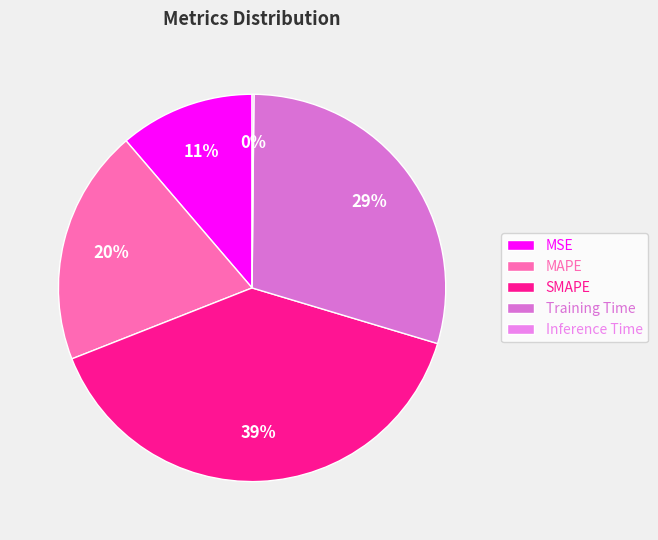

Count the number of slices in the pie.

5